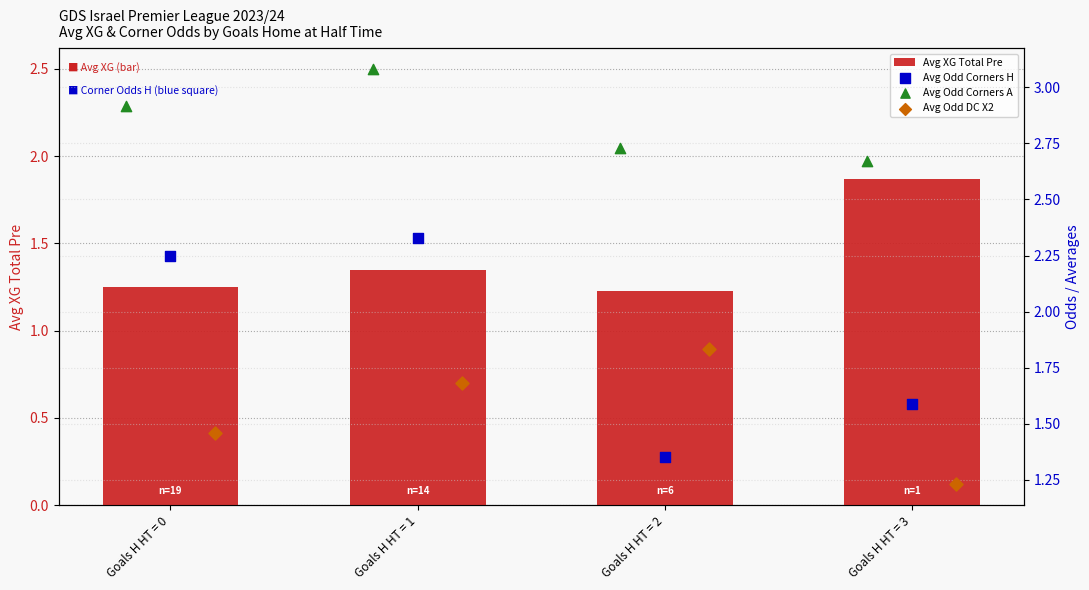

What is the lowest value of the Avg XG Total Pre series?

1.2